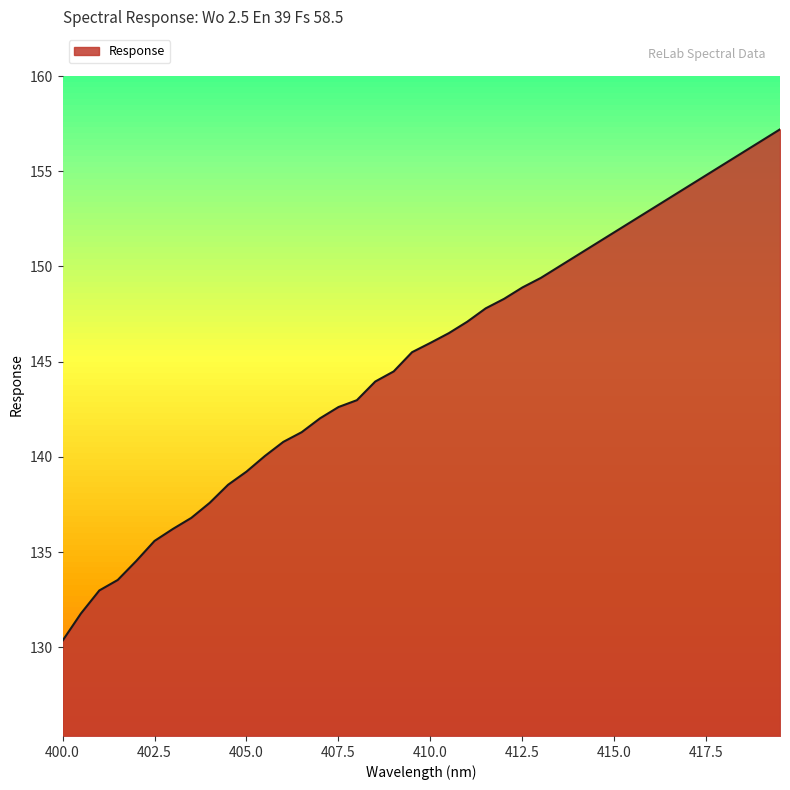

What is the maximum value shown in the chart?

157.2